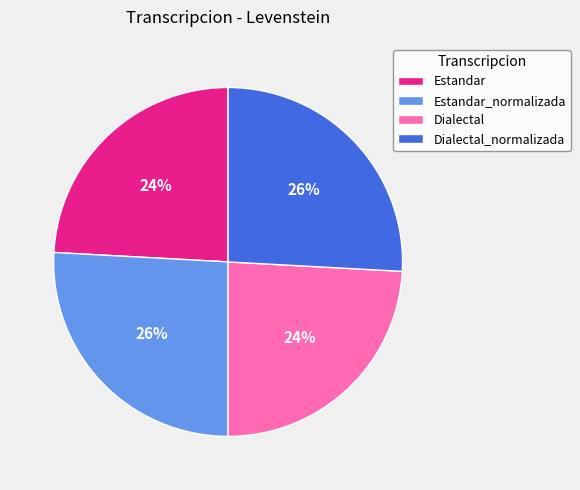

To the nearest percent, what portion does Estandar represent?

24%